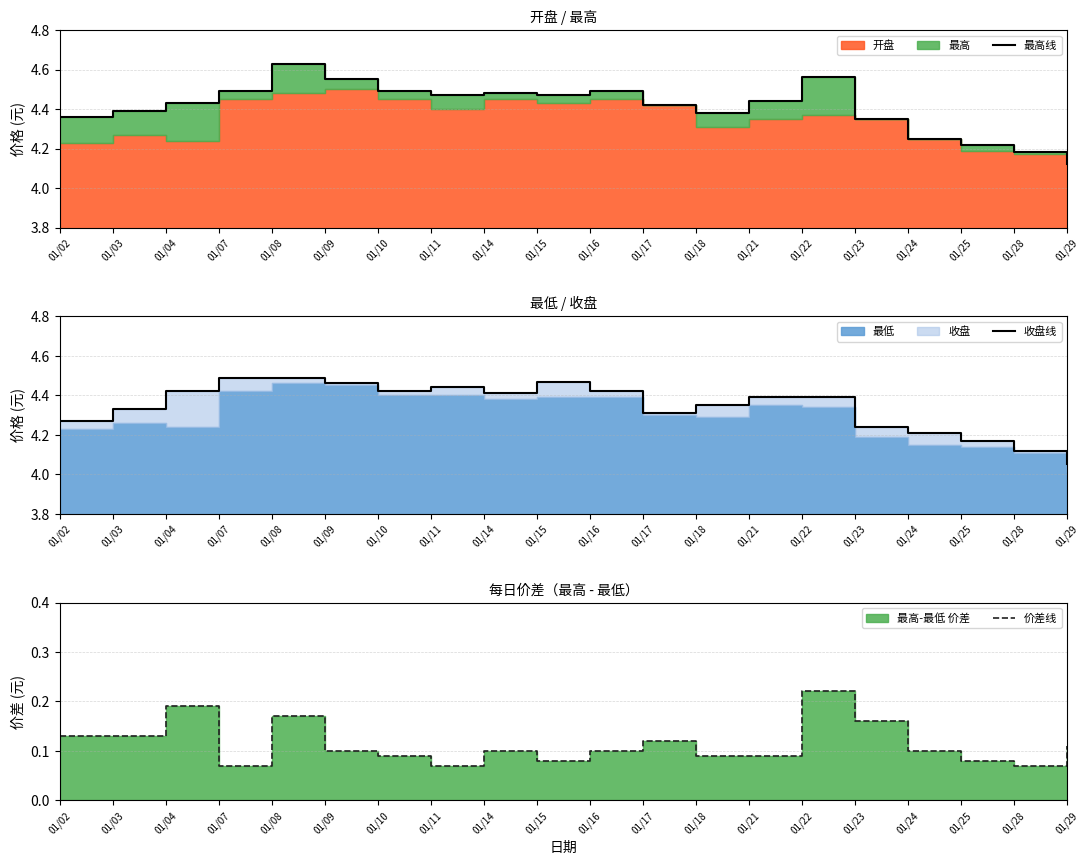

Is it true that 最高线 equals 7.5 at 01/09?

False